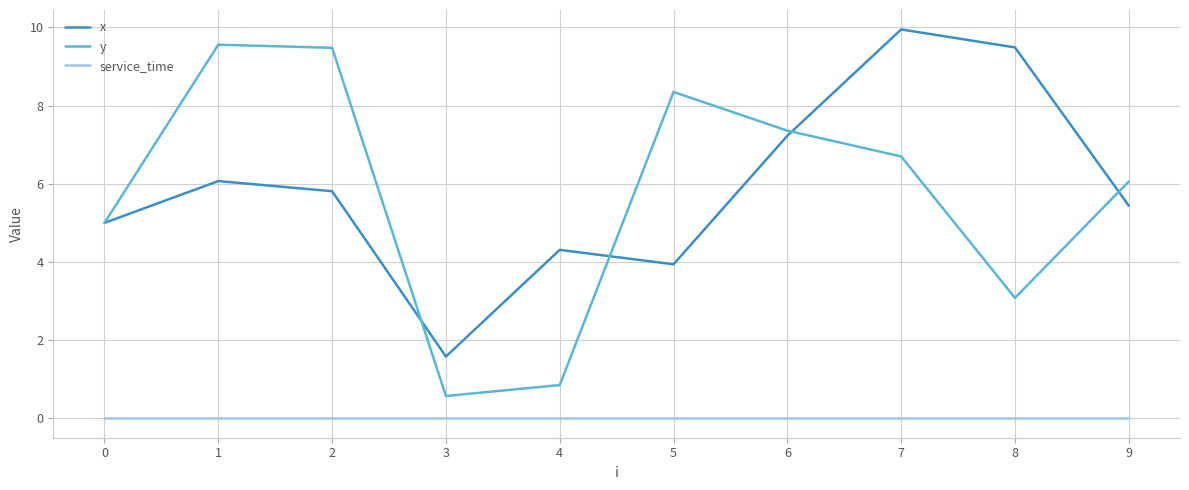

List the series in order of their peak value, lowest first.

service_time, y, x